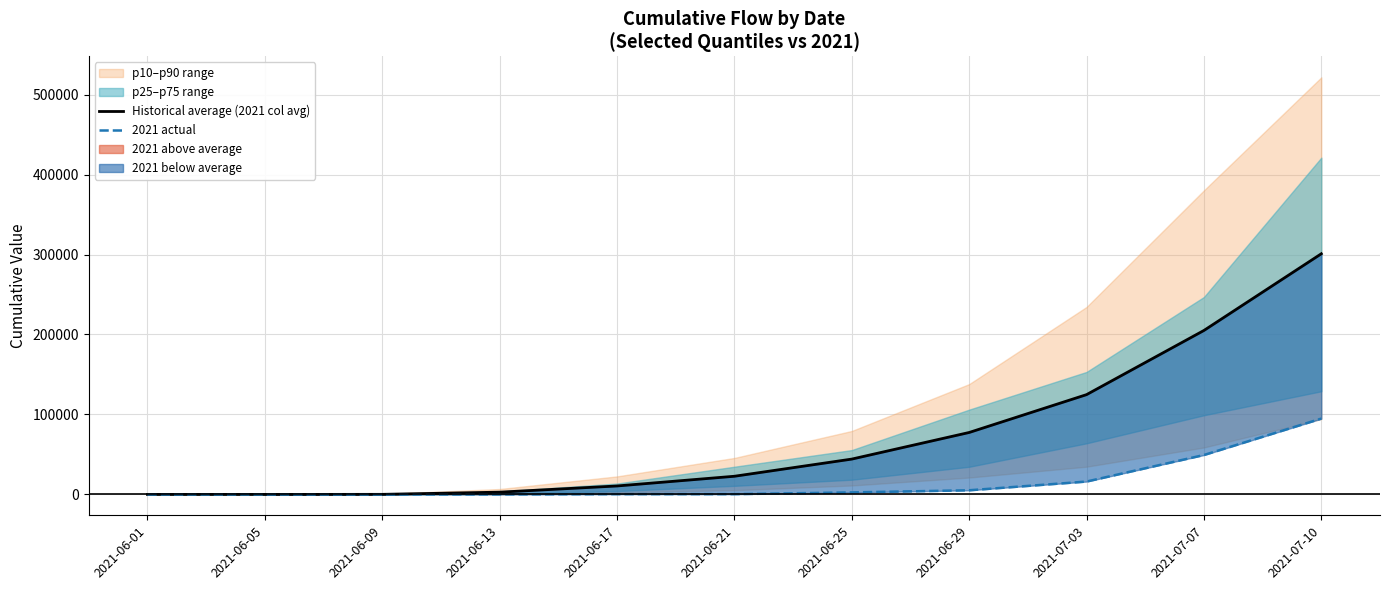

What is the maximum value for 2021 actual?

94848.0